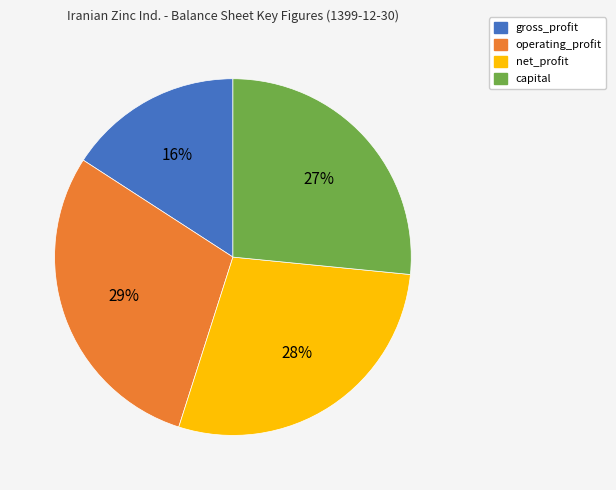

What percentage is the net_profit slice, to the nearest percent?

28%